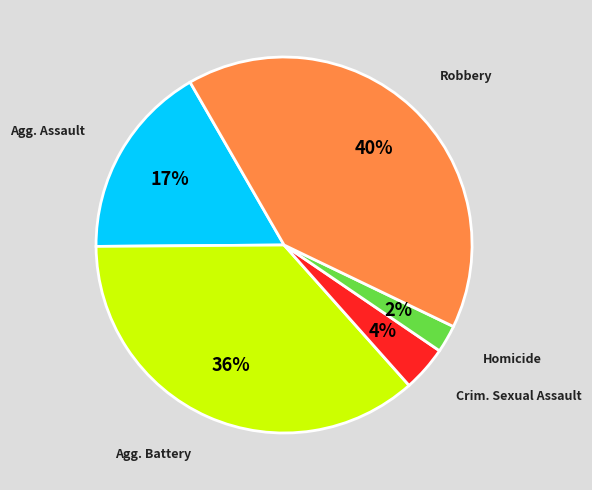

To the nearest percent, what is the difference between the largest and smallest slice percentages?

38%